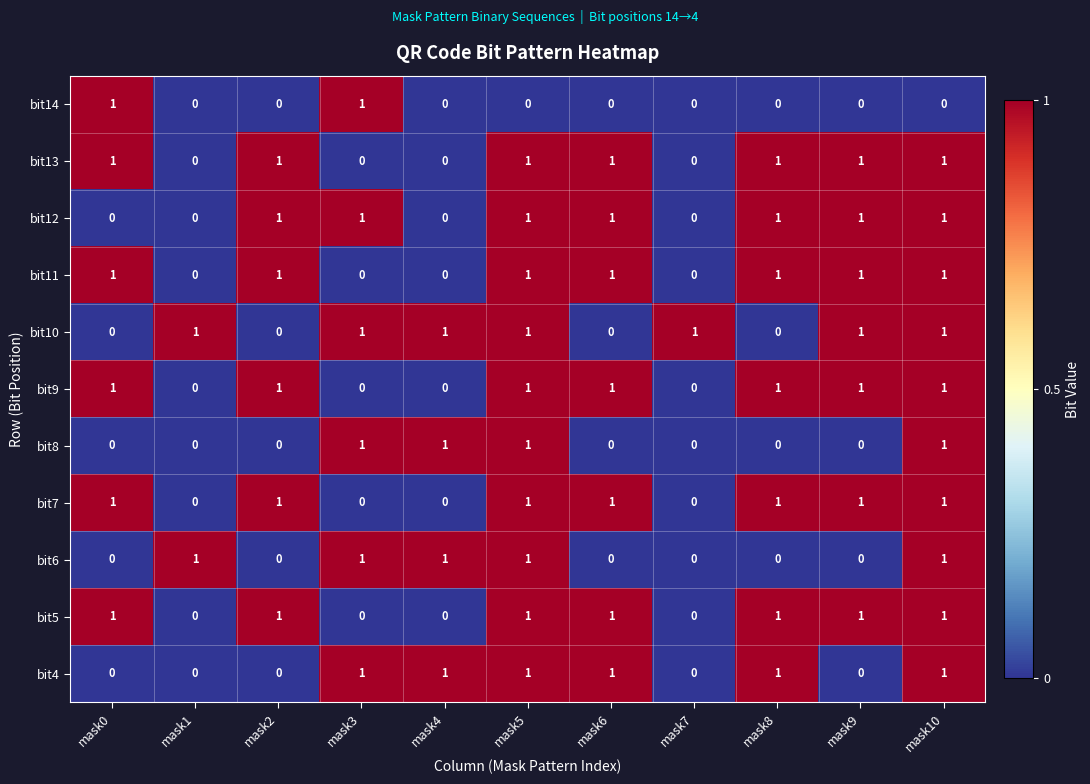

Is it true that bit11 equals 2 at mask2?

False